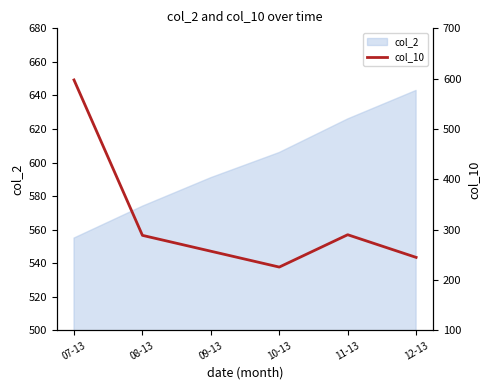

True or false: the data shows 257.2 at 09-13.

True